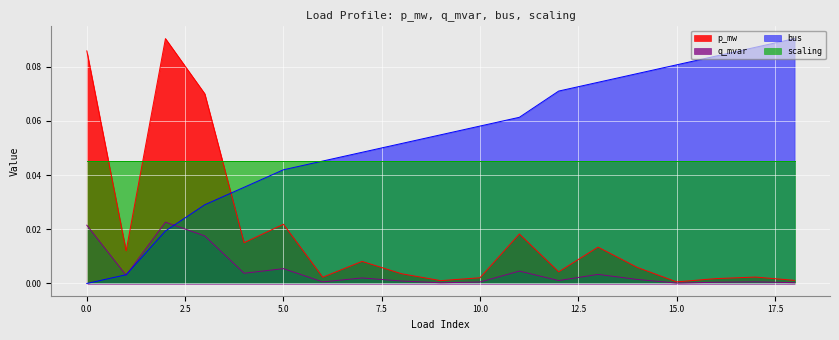

Reading left to right, extract all data points from this chart.

p_mw: 0.1	0.0	0.1	0.1	0.0	0.0	0.0	0.0	0.0	0.0	0.0	0.0	0.0	0.0	0.0	0.0	0.0	0.0	0.0
q_mvar: 0.0	0.0	0.0	0.0	0.0	0.0	0.0	0.0	0.0	0.0	0.0	0.0	0.0	0.0	0.0	0.0	0.0	0.0	0.0
bus: 0.0	0.0	0.0	0.0	0.0	0.0	0.0	0.0	0.1	0.1	0.1	0.1	0.1	0.1	0.1	0.1	0.1	0.1	0.1